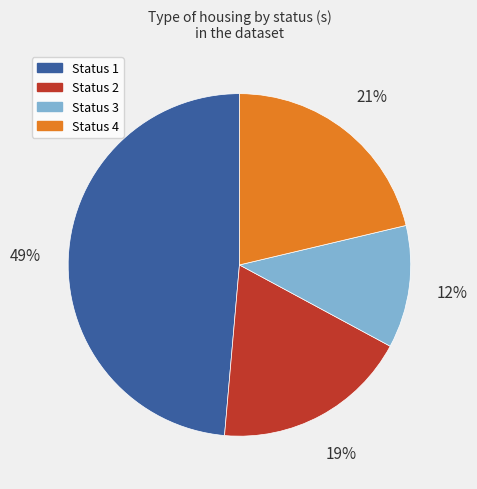

Is there a majority slice in this chart?

No